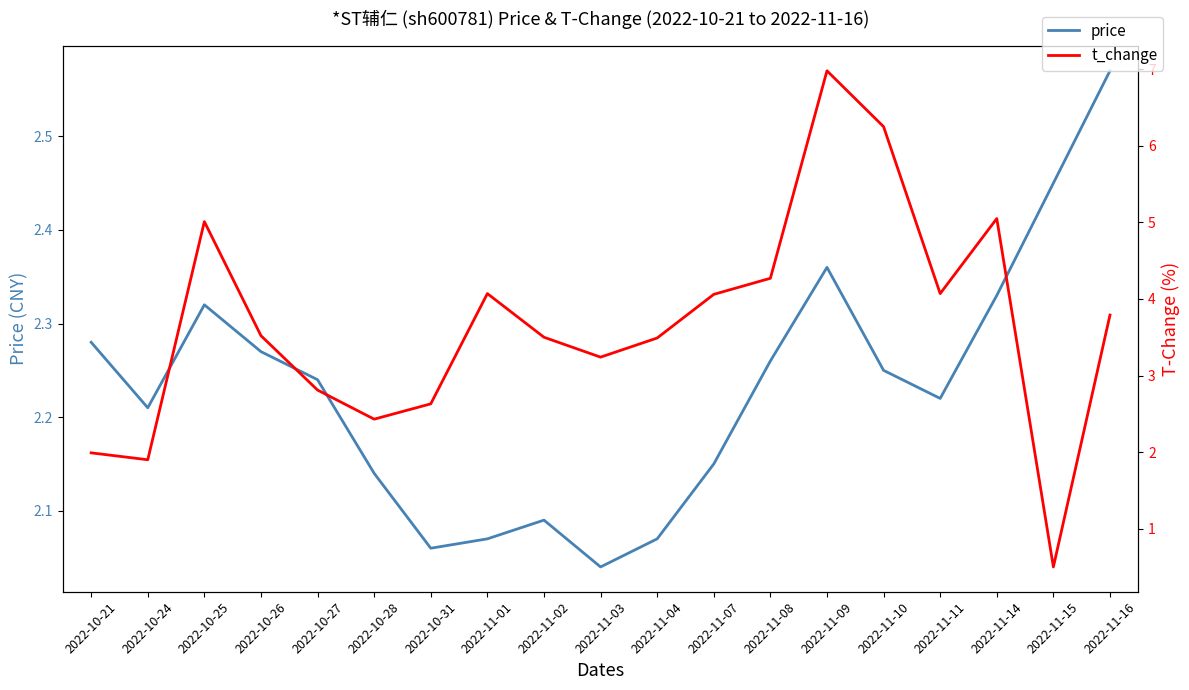

Rank the series by their average value, from lowest to highest.

price, t_change